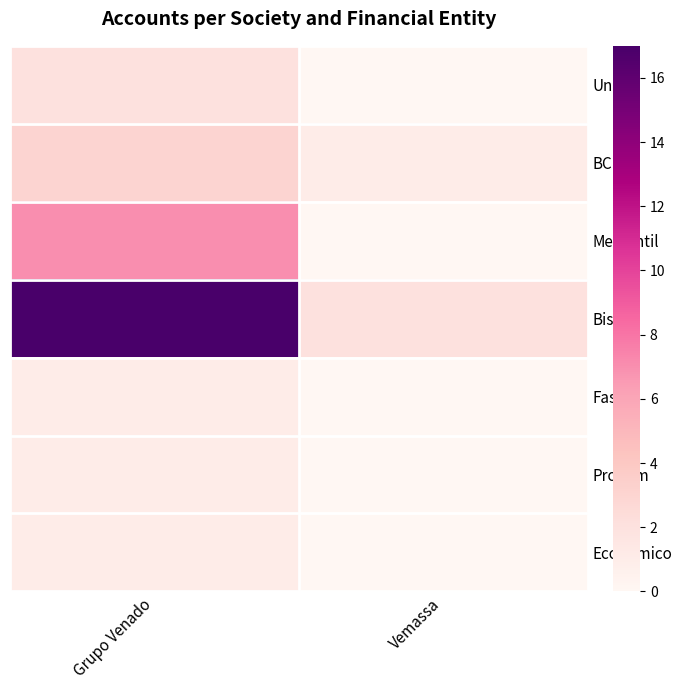

Rank the series at Grupo Venado from lowest to highest value.

Fassil, Prodem, Economico, Union, BCP, Mercantil, Bisa